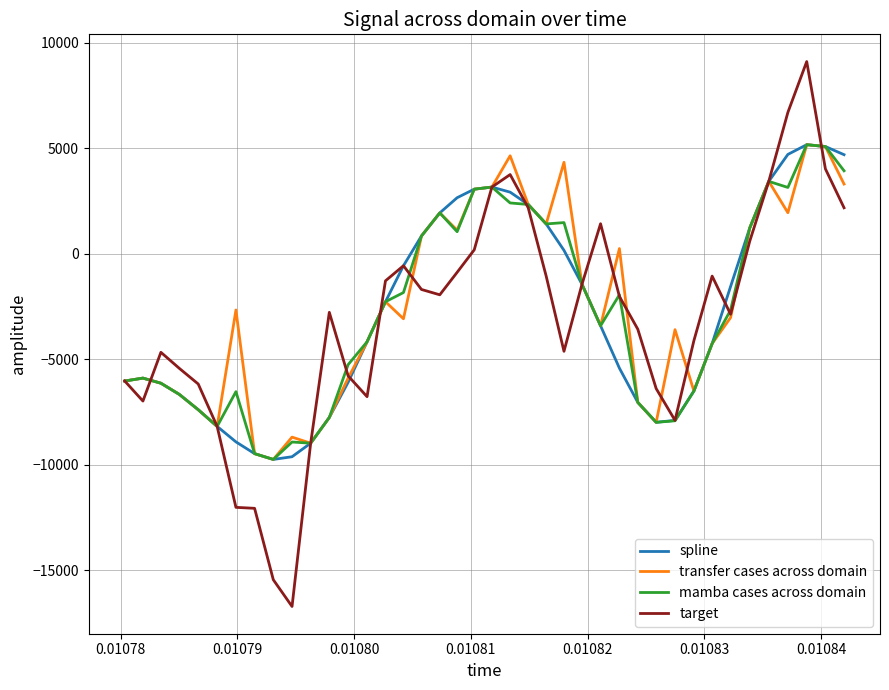

Which series has the widest spread of values?

target